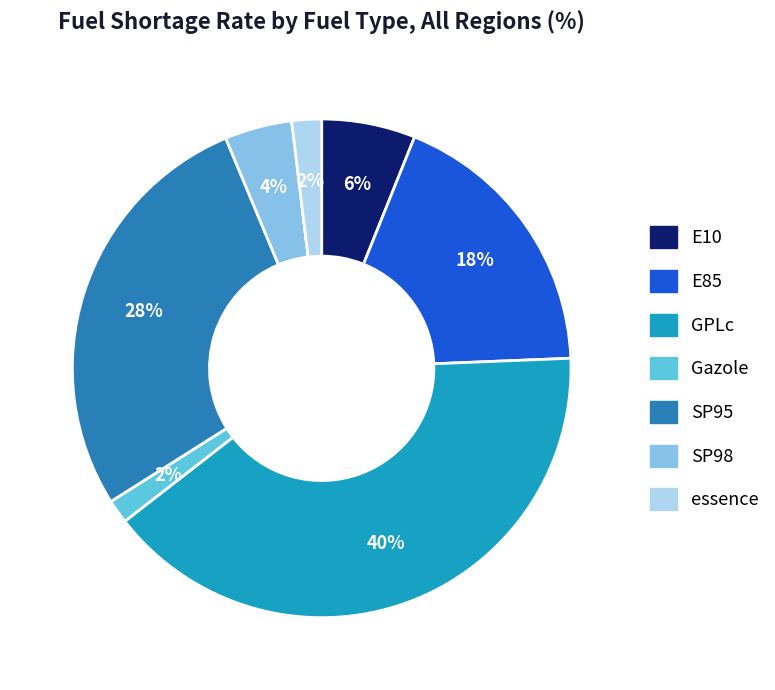

Which has a higher value, E85 or GPLc?

GPLc